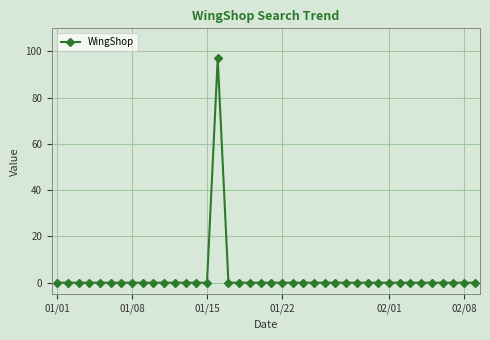

What is the greatest value displayed?

97